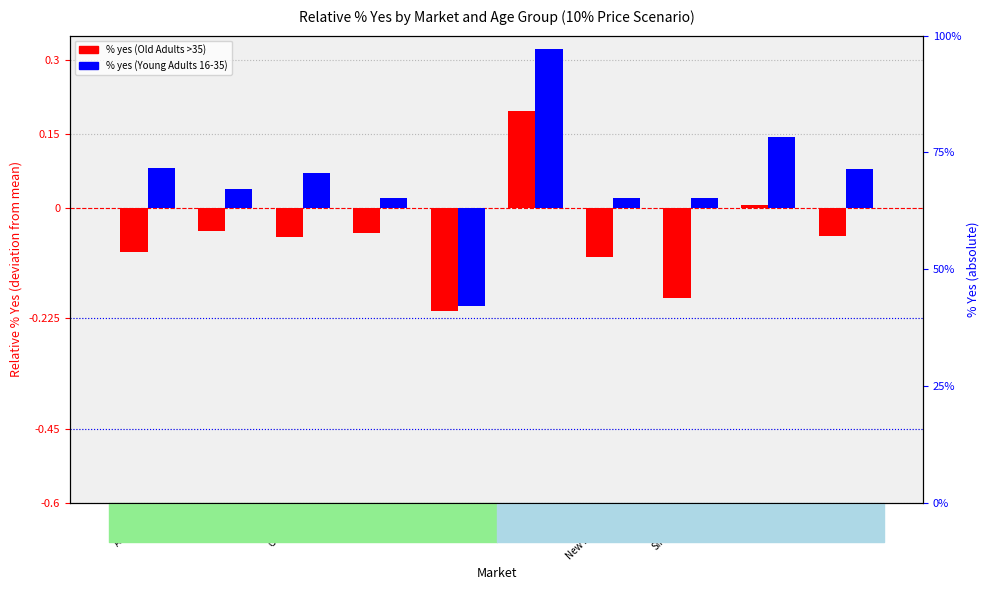

What is the difference between the maximum and minimum values in the % yes (Young Adults) series?

0.5